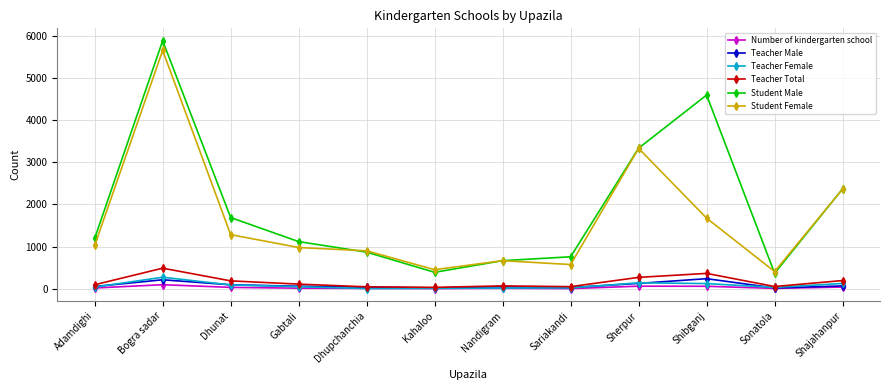

What is the difference between the Teacher Male values at Kahaloo and Adamdighi?

33